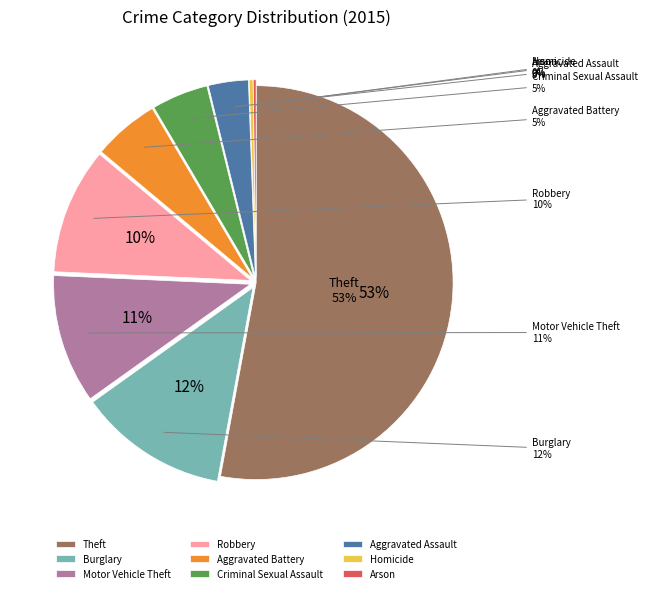

How many segments does this pie chart have?

9